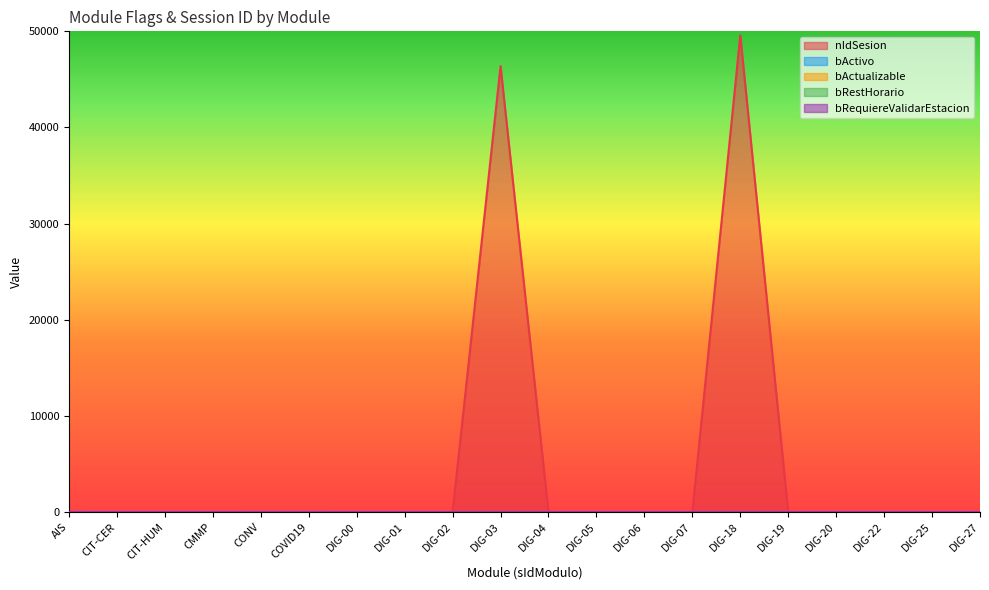

Between DIG-20 and DIG-02, which is larger?

DIG-20